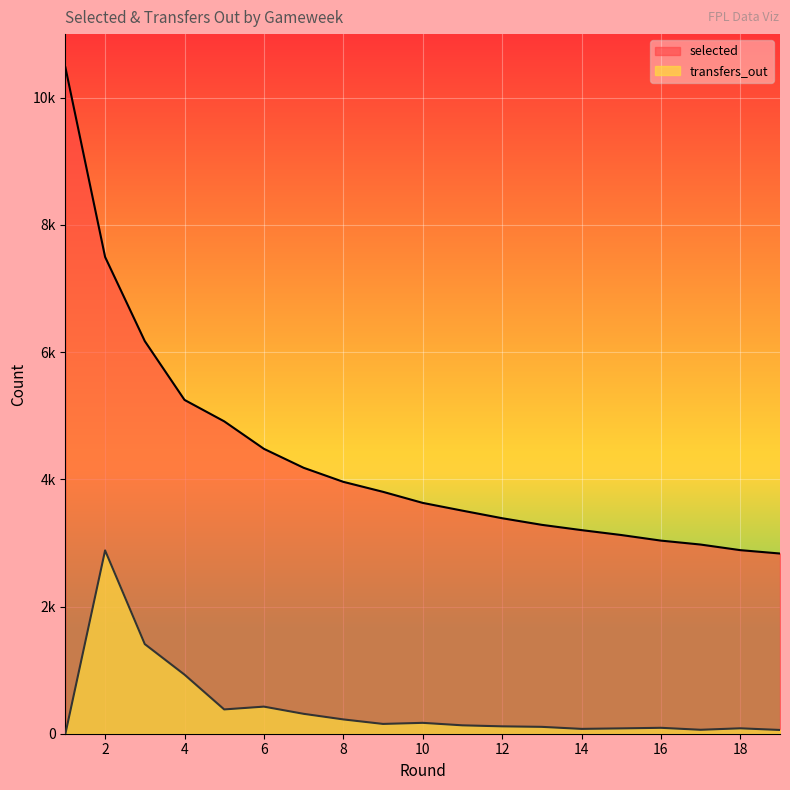

Which series has the widest spread of values?

selected